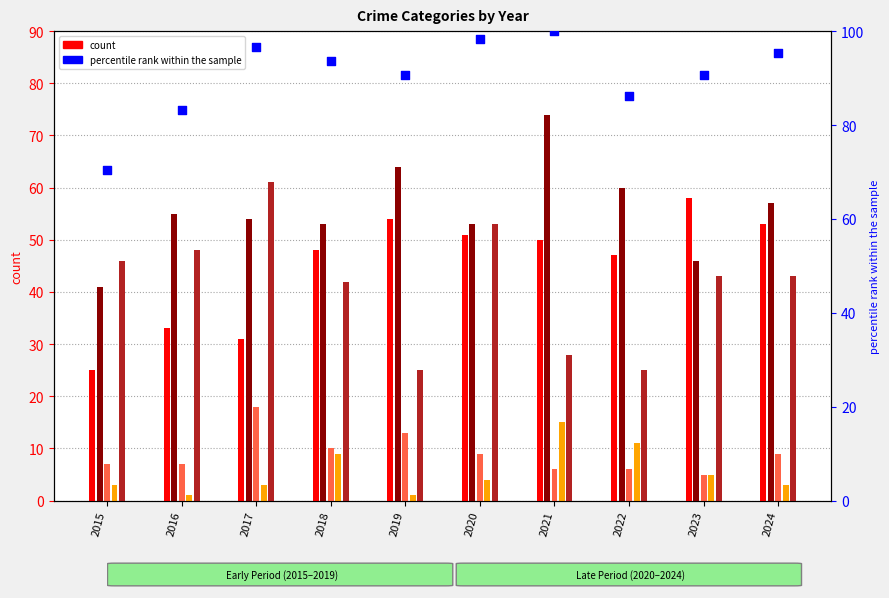

At which category is the sum across all series the highest?

2021